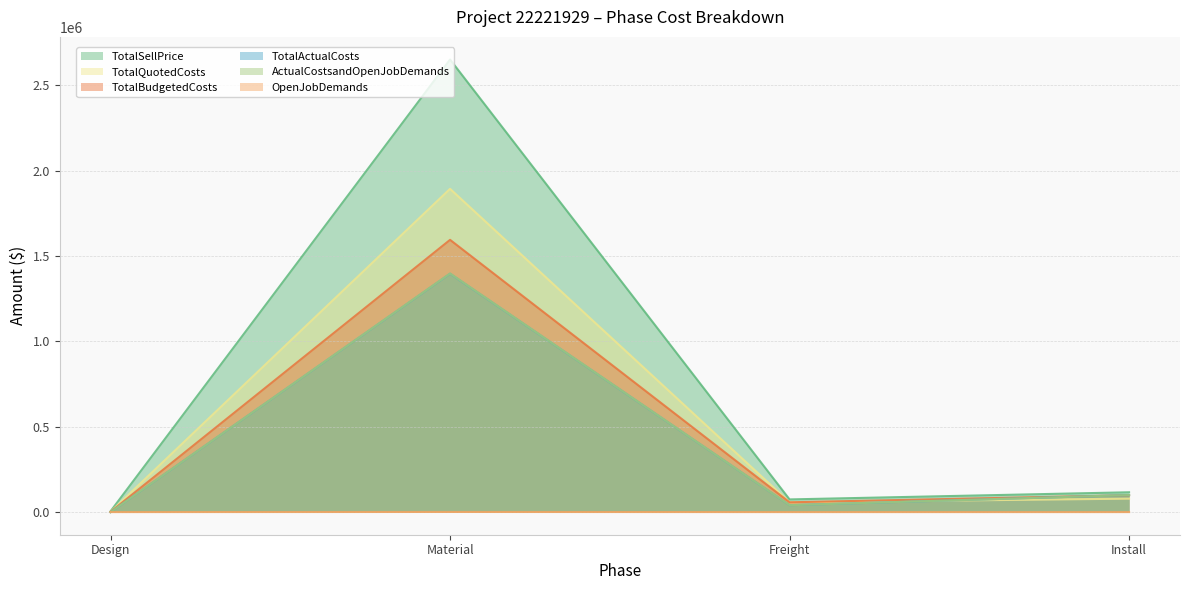

What are all the series names shown in the legend?

TotalSellPrice, TotalQuotedCosts, TotalBudgetedCosts, TotalActualCosts, ActualCostsandOpenJobDemands, OpenJobDemands